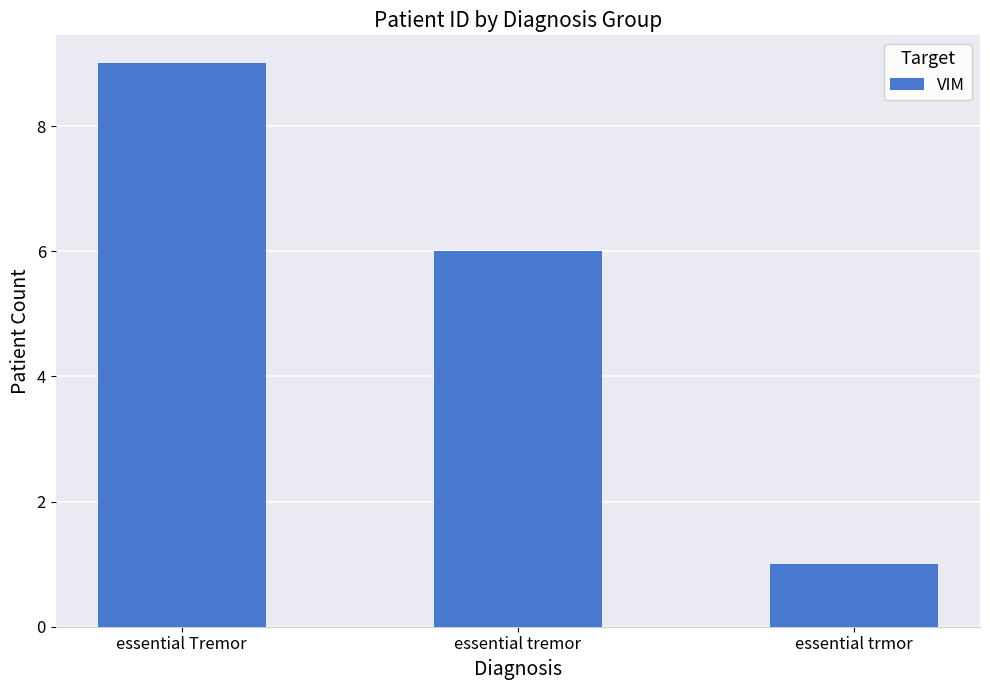

What is the difference between the maximum and minimum values?

8